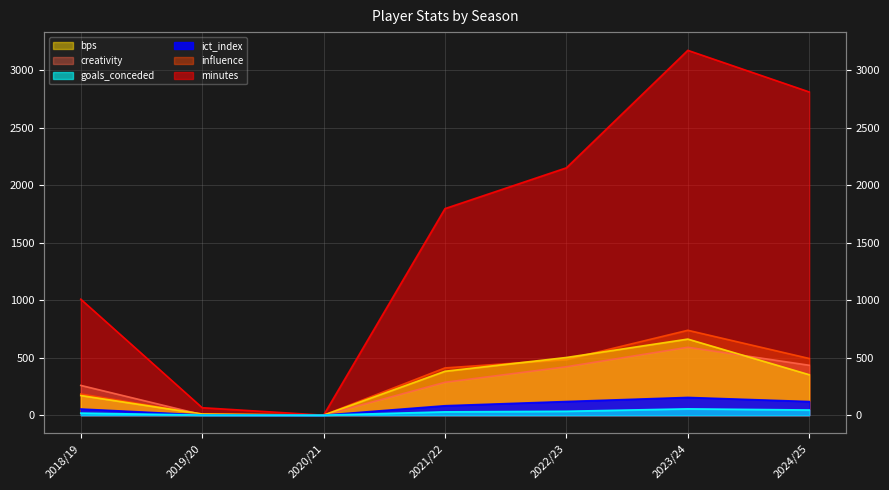

Is it true that minutes equals 2812.0 at 2024/25?

True